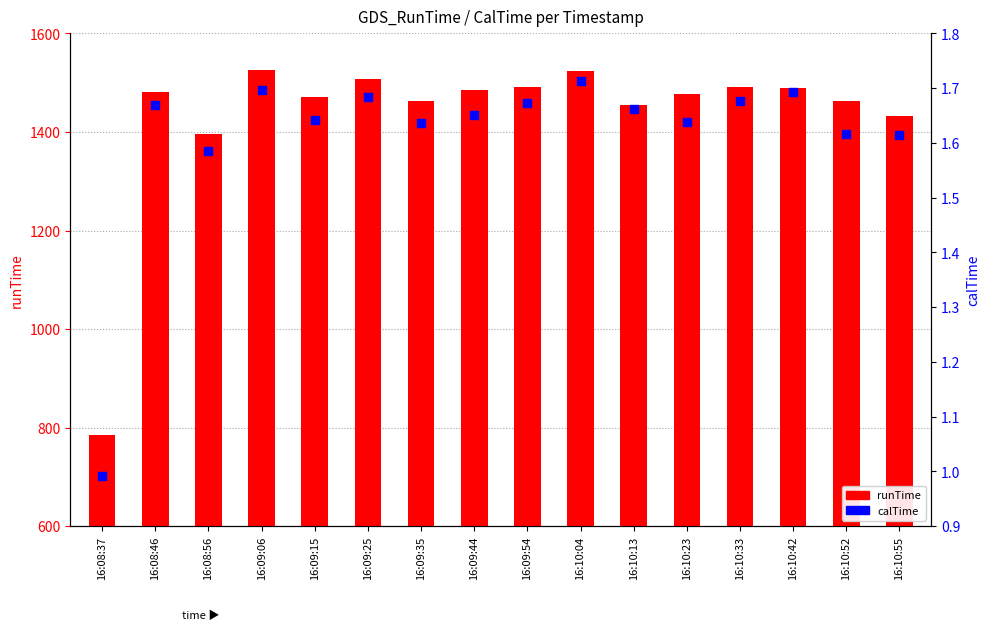

What is the total value across all series at 16:08:46?

1482.7